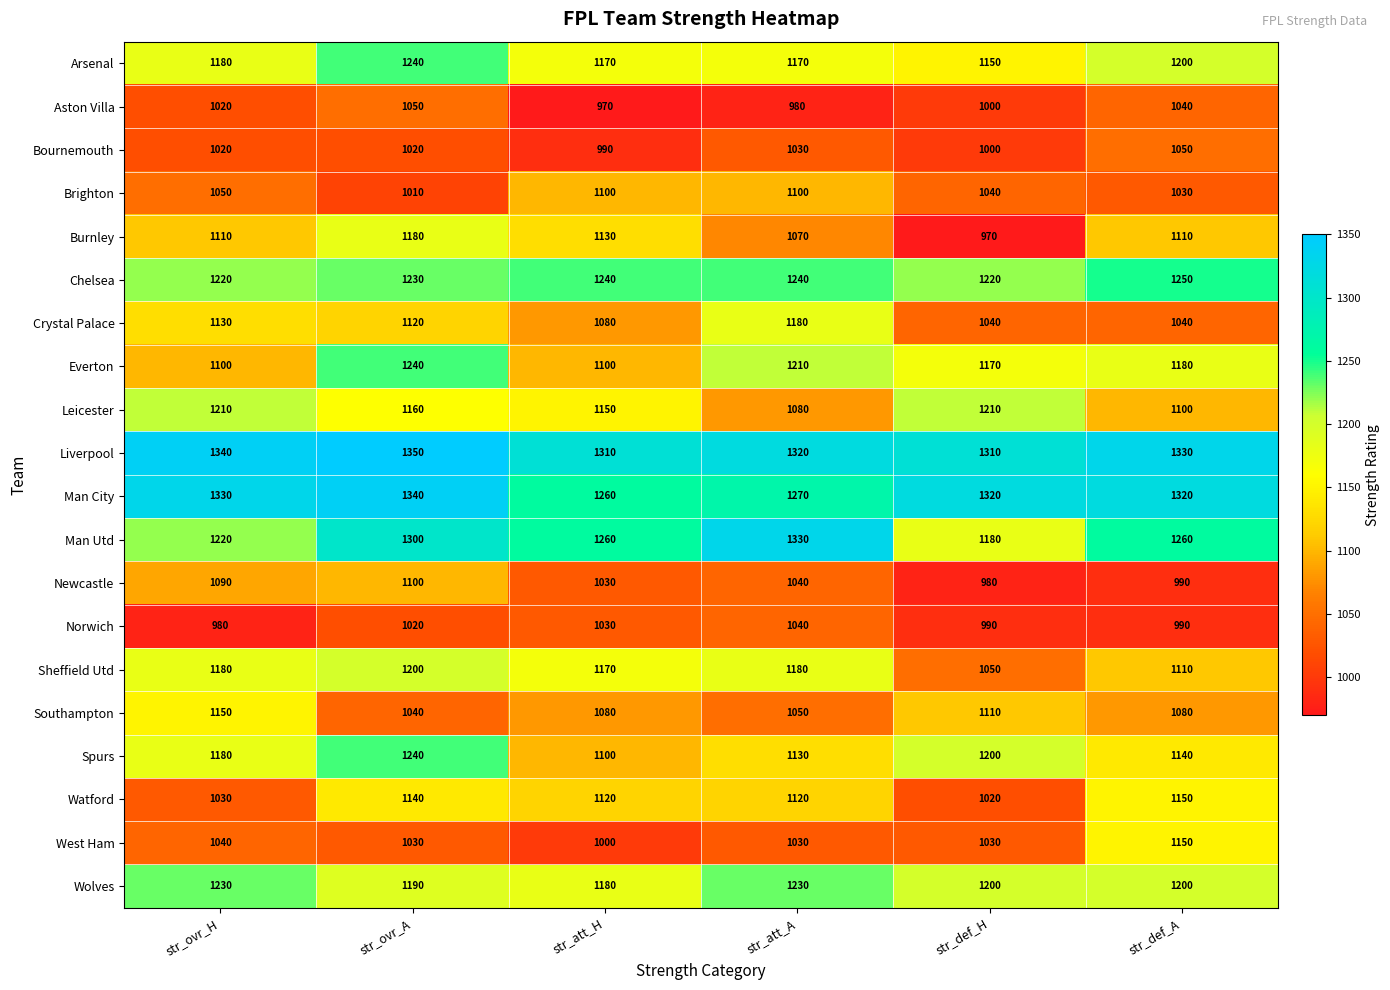

What is the difference between the maximum and minimum values in the Wolves series?

50